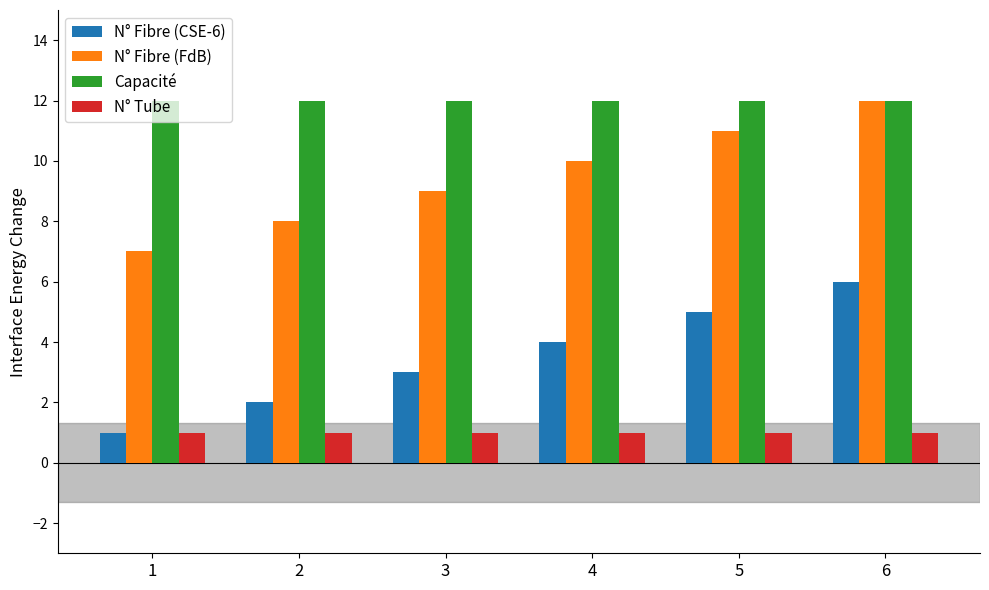

What are all the series names shown in the legend?

N° Fibre (CSE-6), N° Fibre (FdB), Capacité, N° Tube